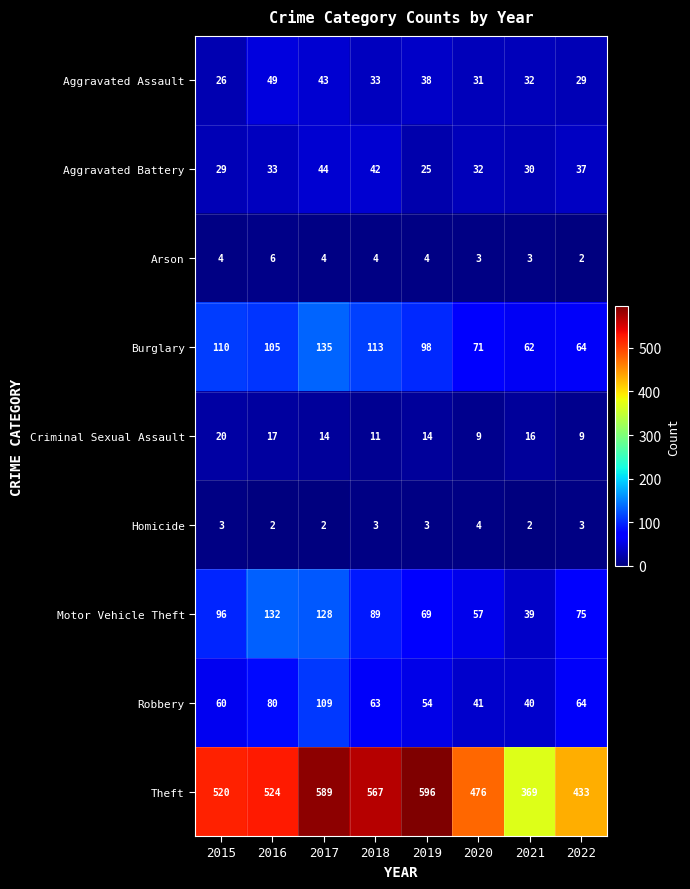

True or false: Aggravated Battery has a value of 37 at 2022.

True